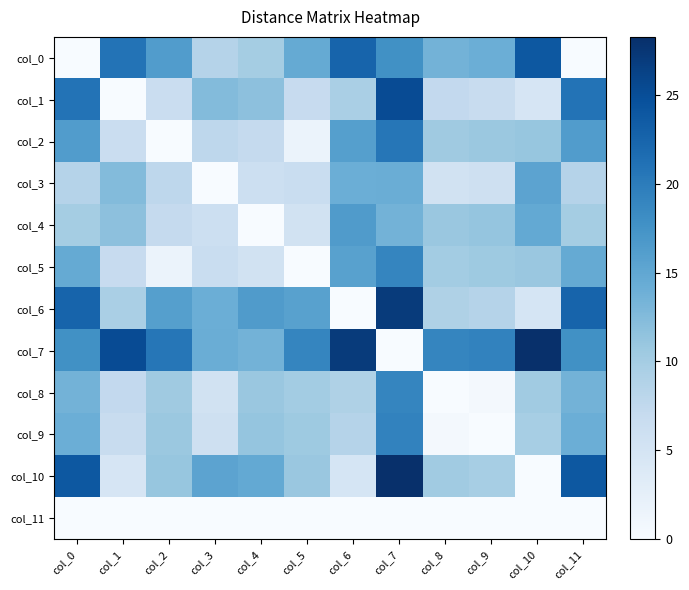

Which series has the widest spread of values?

col_7